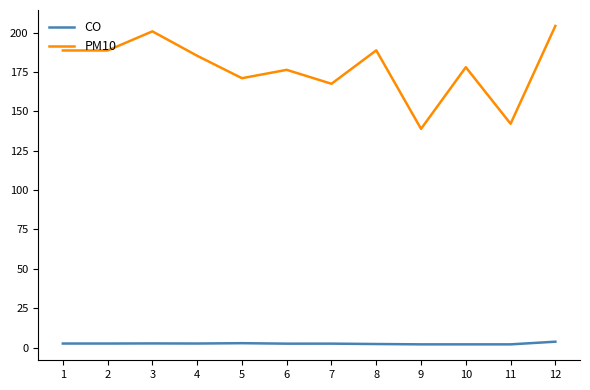

What is the difference between the maximum and second lowest values in the PM10 series?

62.1